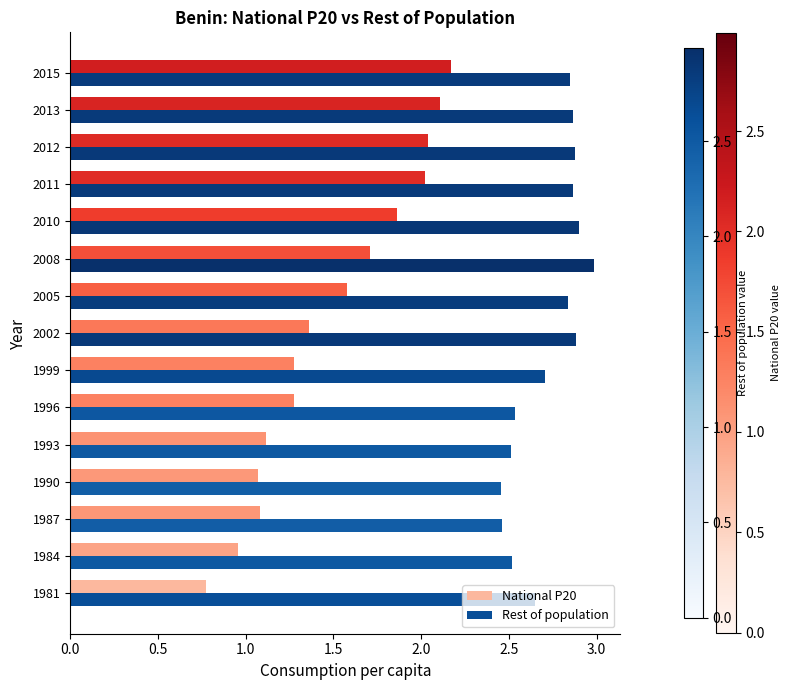

Which series has the largest range (max minus min)?

National P20